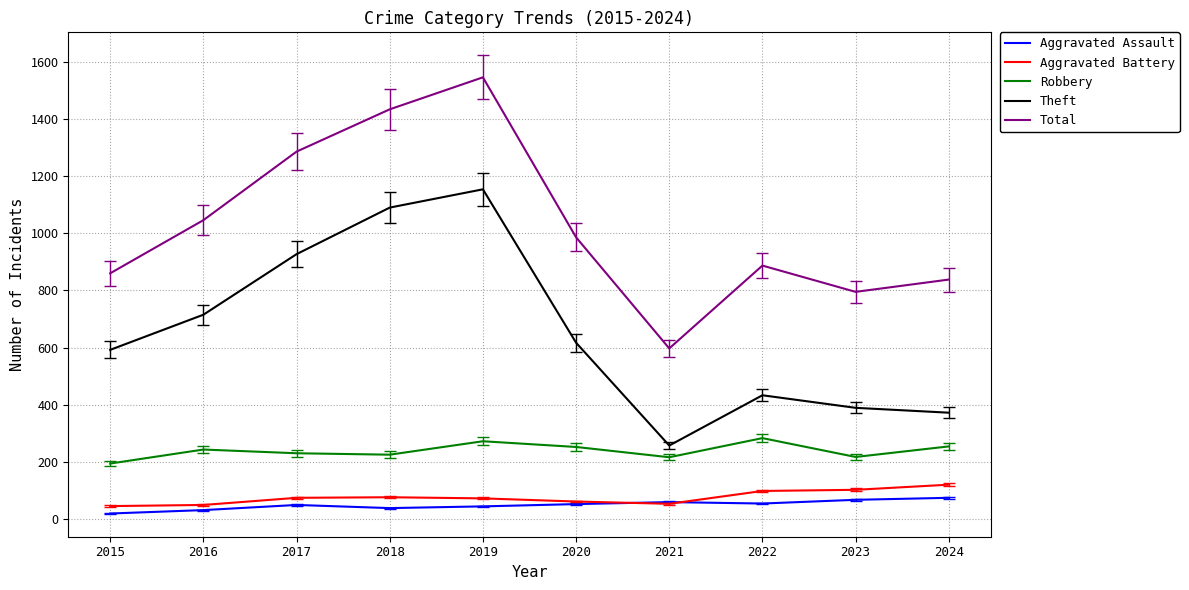

What is the spread (max minus min) of values at 2016?

1015